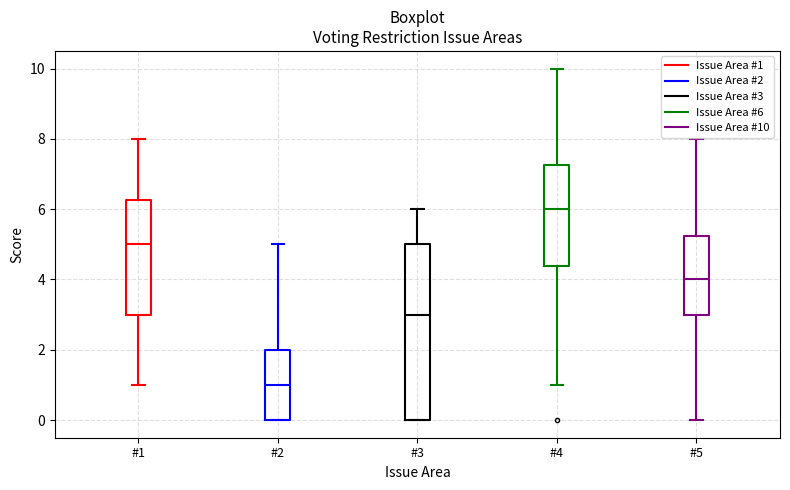

Which box's median line is the lowest?

#2